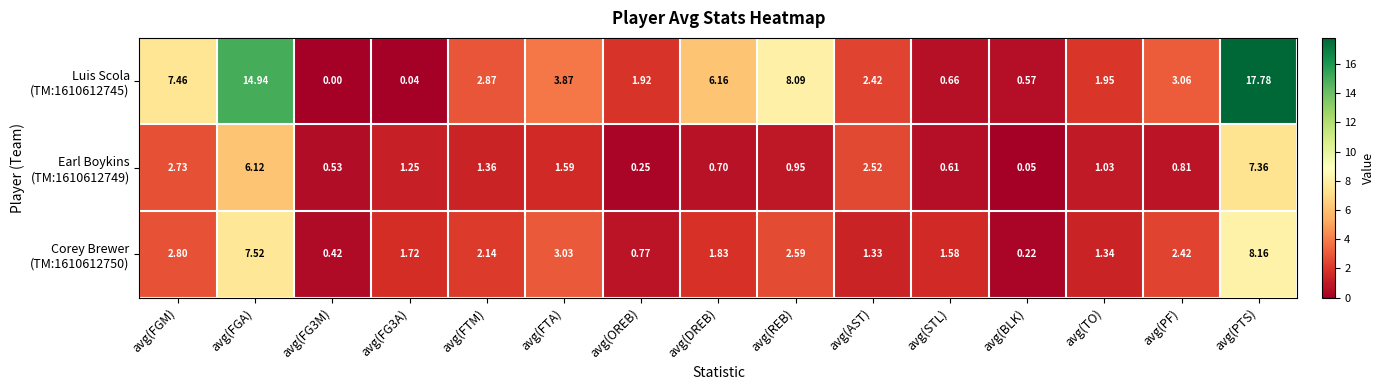

At which category is the sum across all series the highest?

avg(PTS)